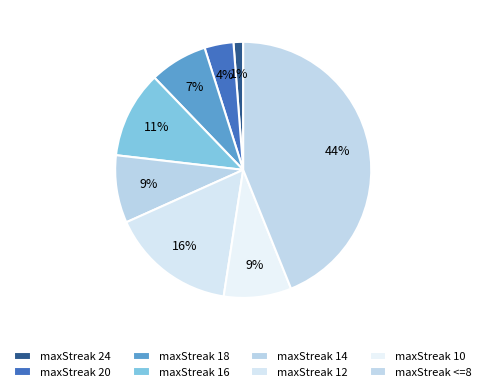

Rank the categories by value from lowest to highest.

maxStreak 24, maxStreak 20, maxStreak 18, maxStreak 14, maxStreak 10, maxStreak 16, maxStreak 12, maxStreak <=8